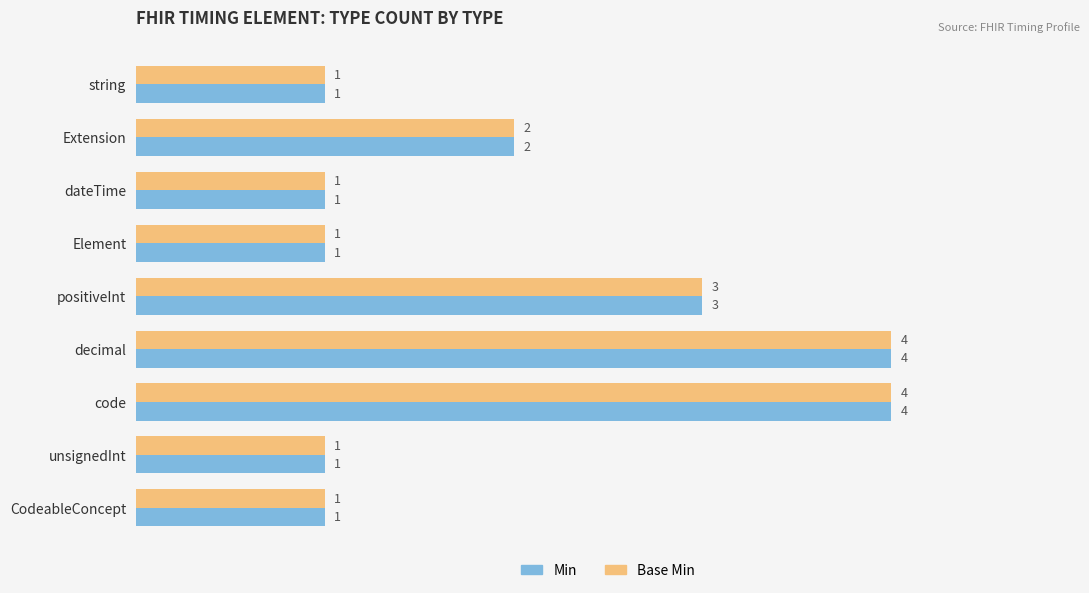

True or false: Min has a value of 1 at unsignedInt.

True